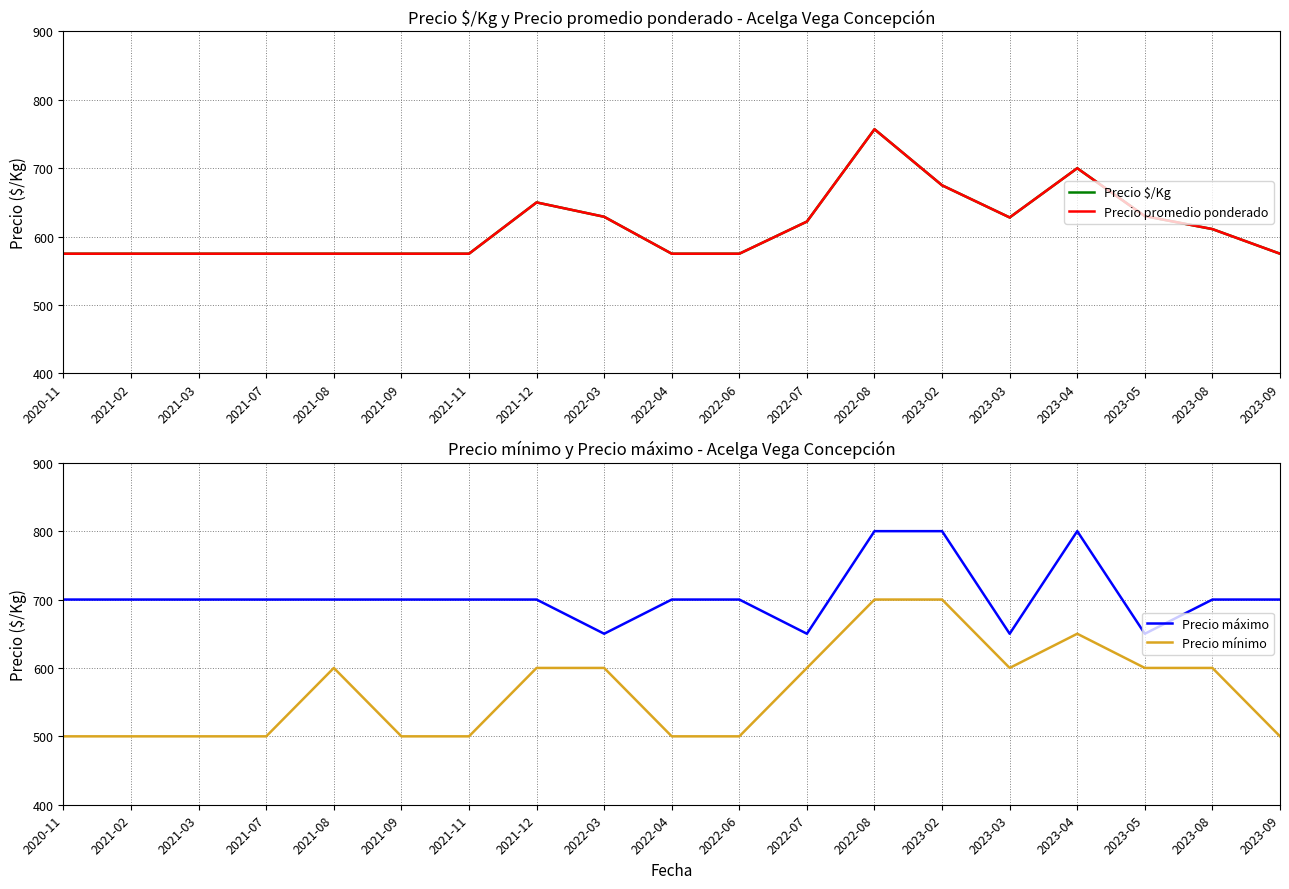

How many lines are shown in the chart?

4